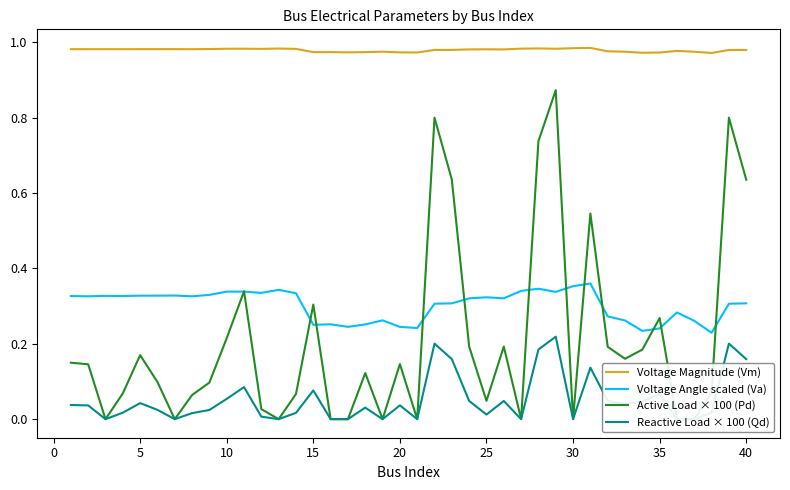

The value of Reactive Load × 100 (Qd) at 27 is 0.1. True or false?

False